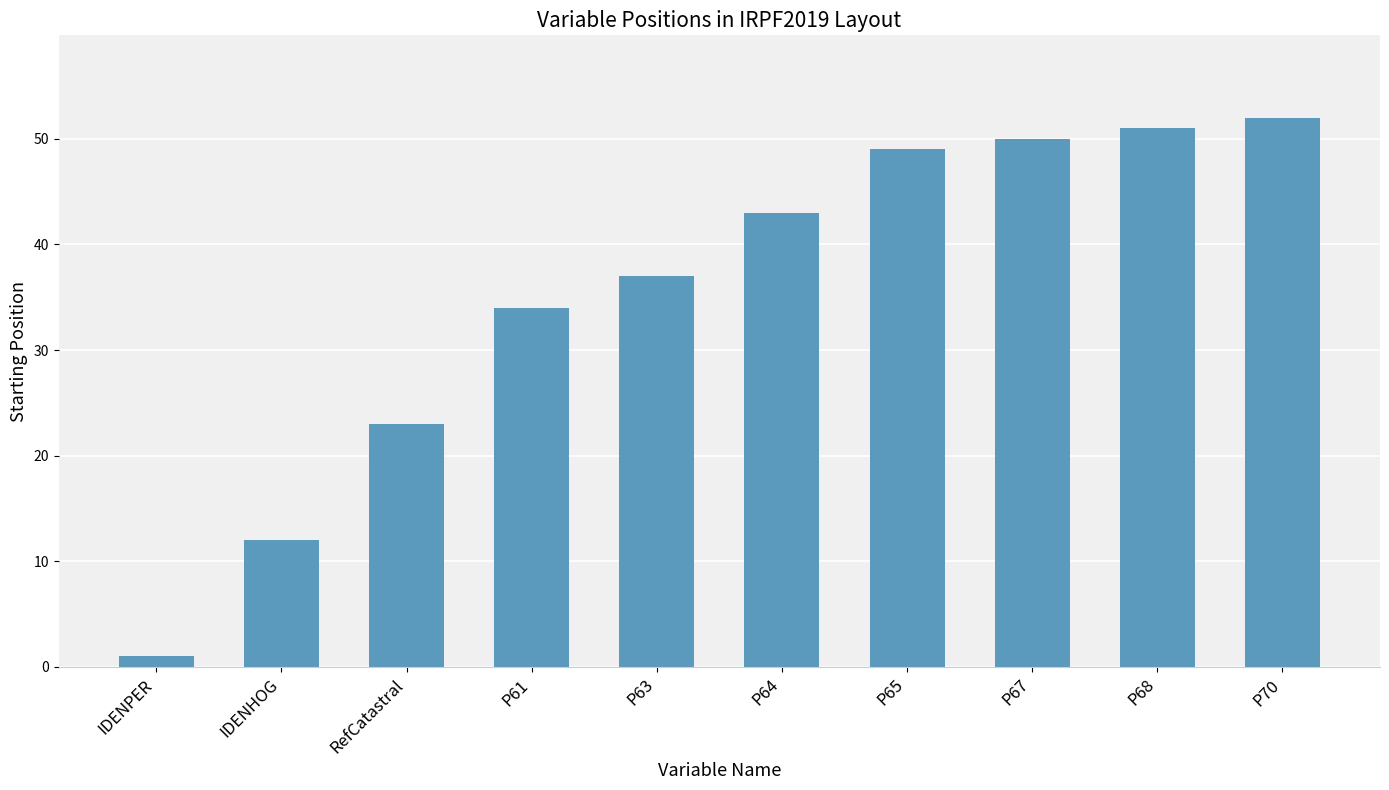

Rank the categories by value from lowest to highest.

IDENPER, IDENHOG, RefCatastral, P61, P63, P64, P65, P67, P68, P70